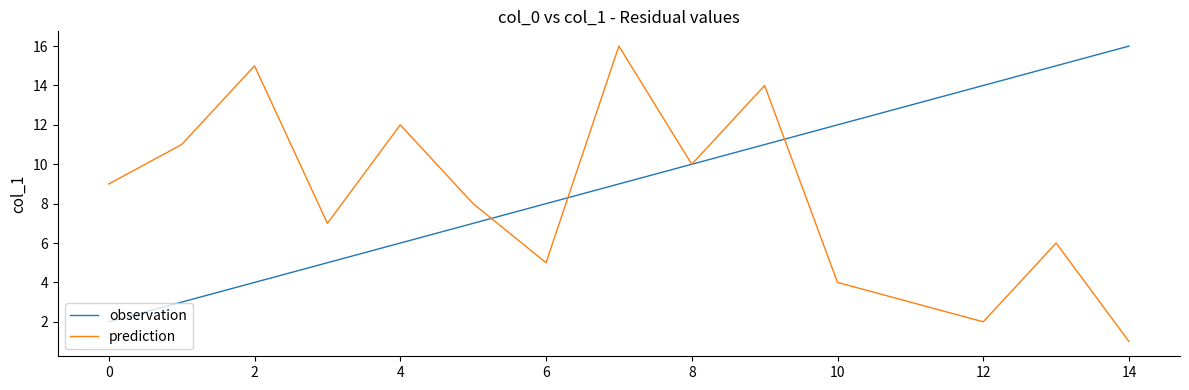

List the series in order of their overall mean, lowest first.

prediction, observation